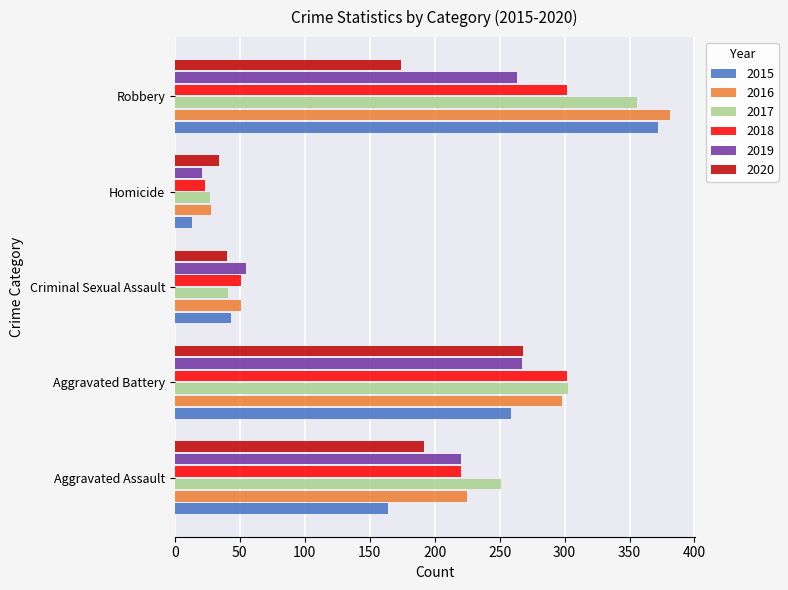

Where is 2019 nearest to the value 144?

Aggravated Assault